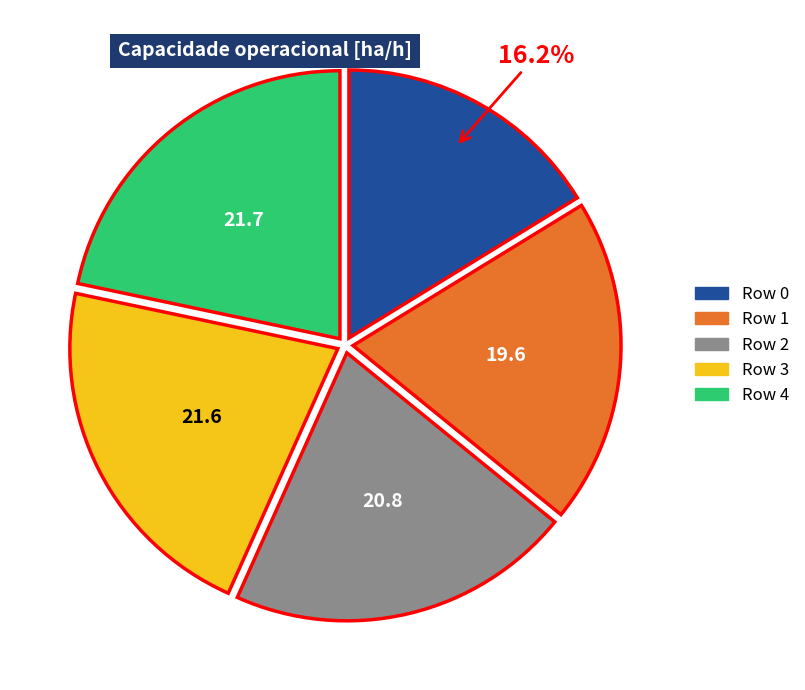

Is there a majority slice in this chart?

No